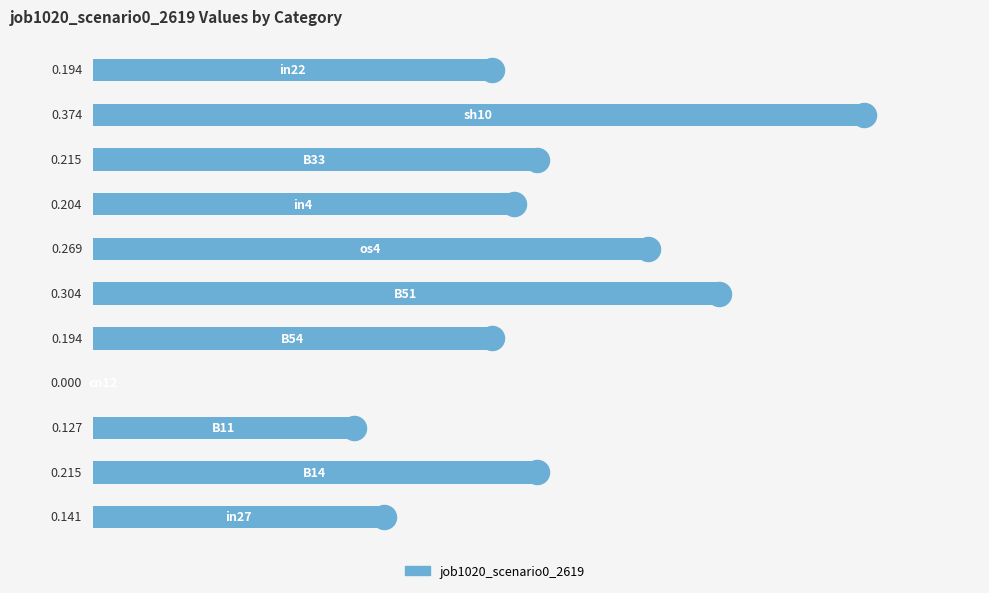

What is the change in value from 0.1 to 0.3?

+0.1